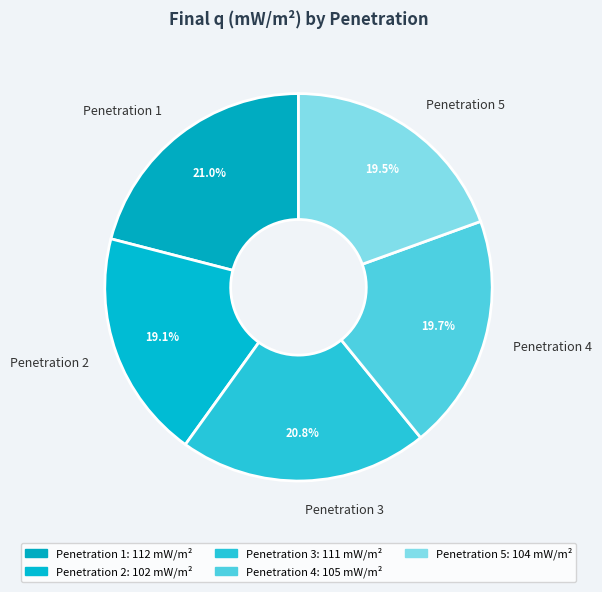

What portion of the pie excludes Penetration 2?

80.9%